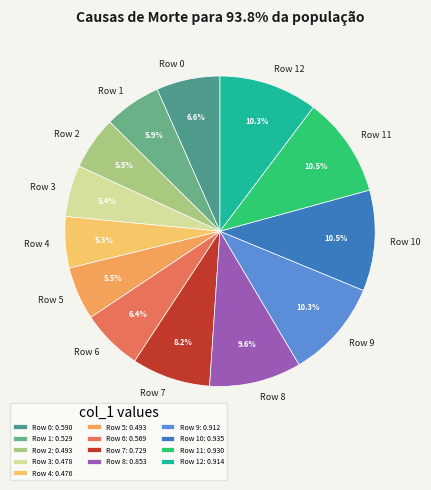

How many segments does this pie chart have?

13